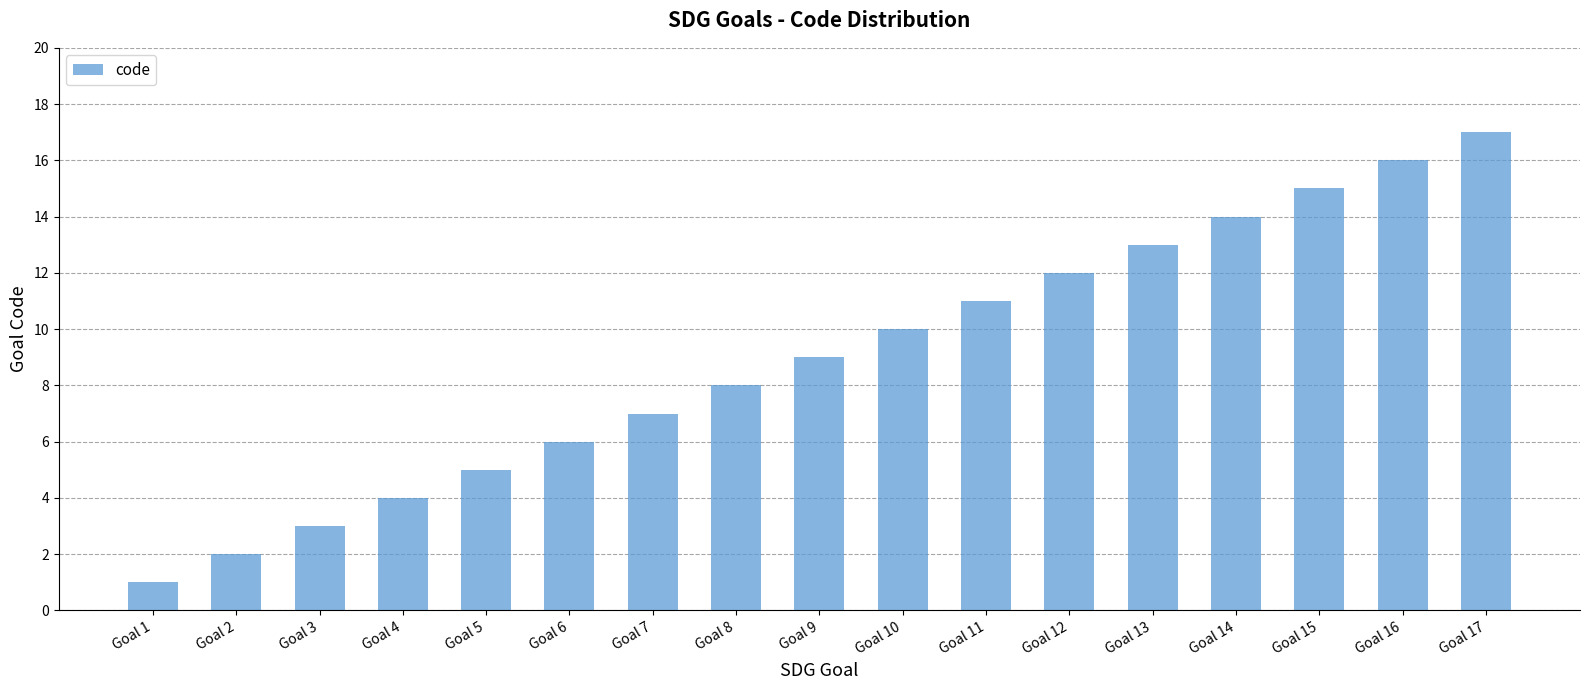

How many data points does each series have?

17